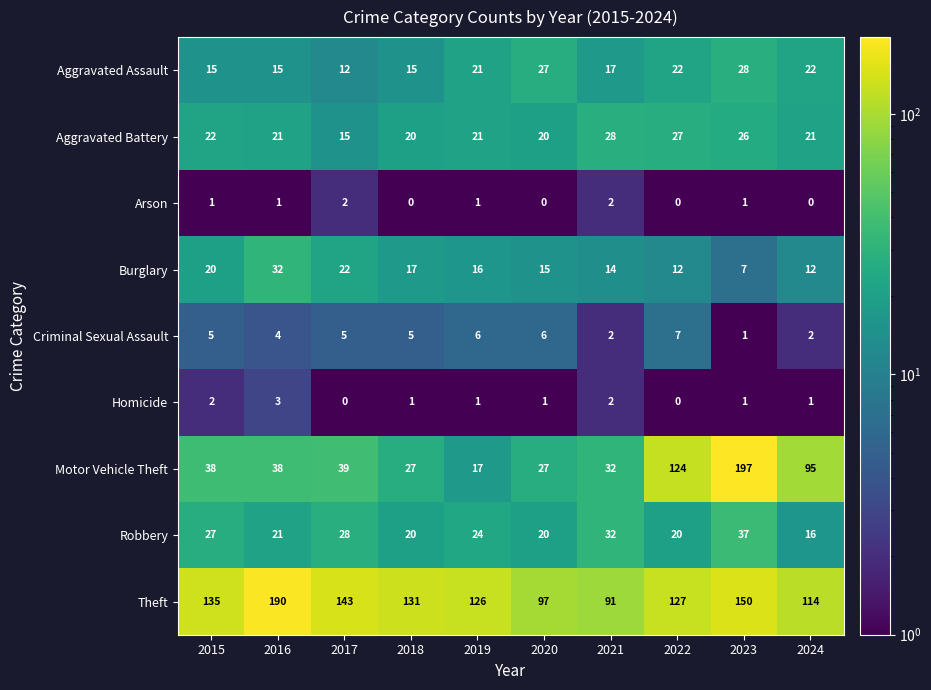

List the labels in order of Theft value, largest first.

2016, 2023, 2017, 2015, 2018, 2022, 2019, 2024, 2020, 2021